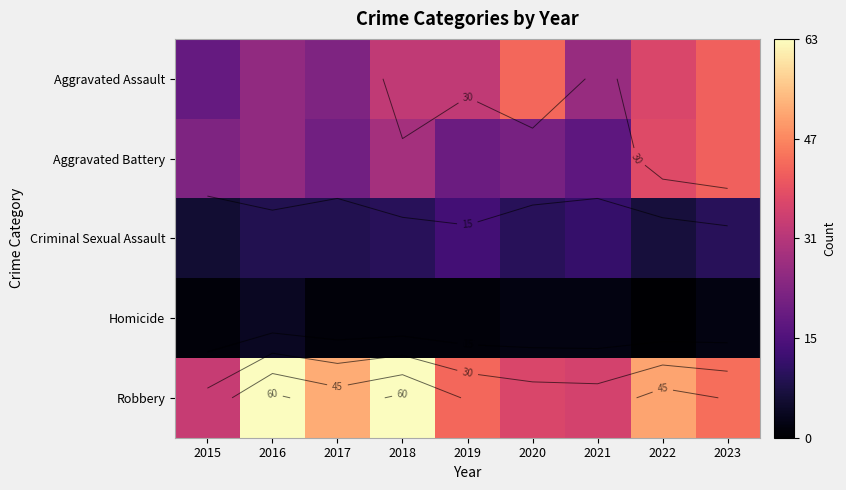

Which category has the lowest value in the Aggravated Assault series?

2015